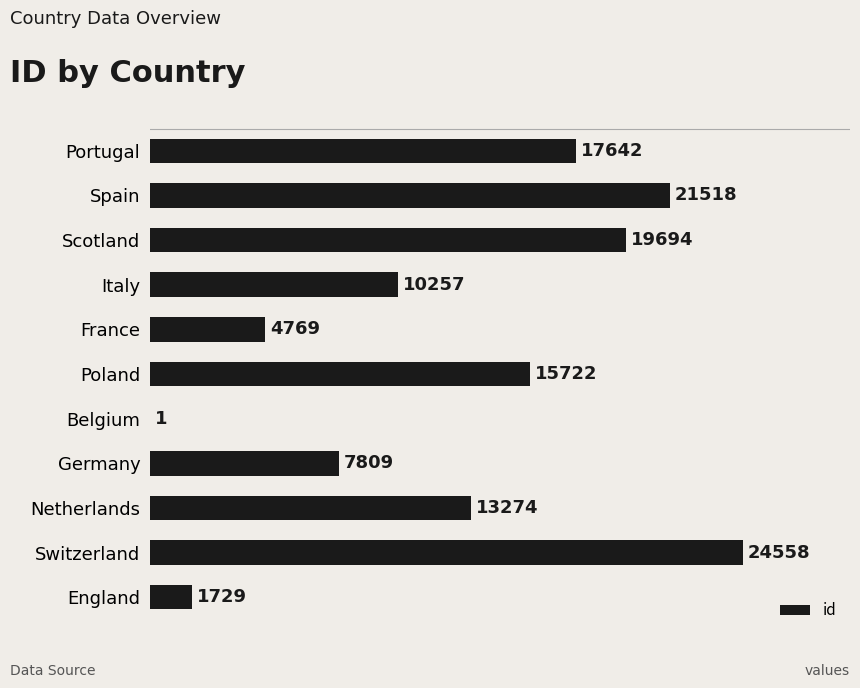

At which category does the chart reach its peak across all series?

Switzerland